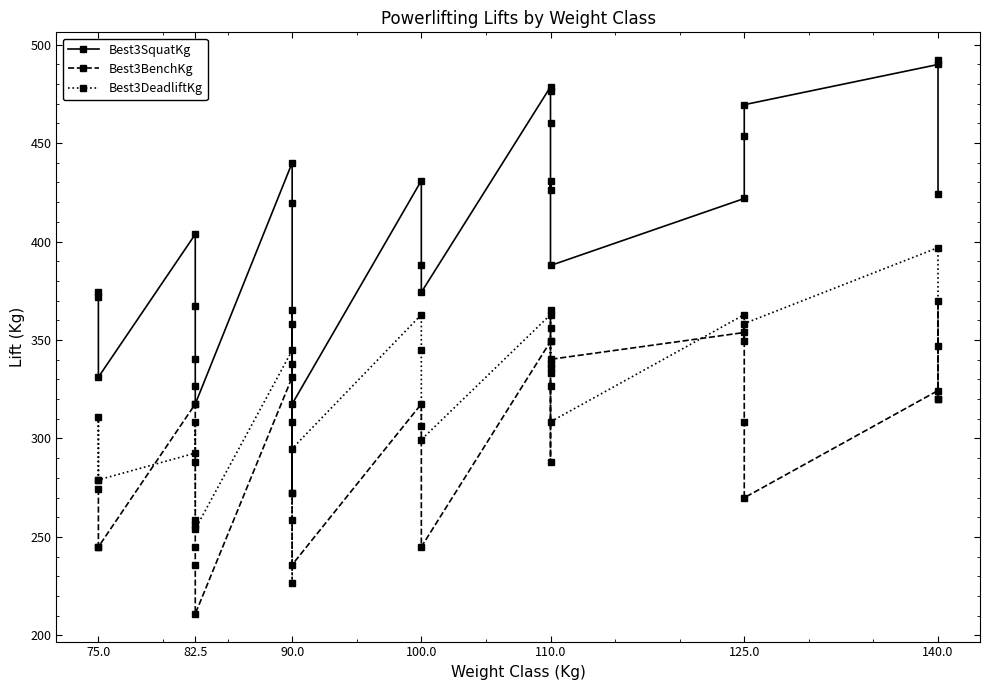

The value of Best3BenchKg at 90.0 is 258.6. True or false?

True